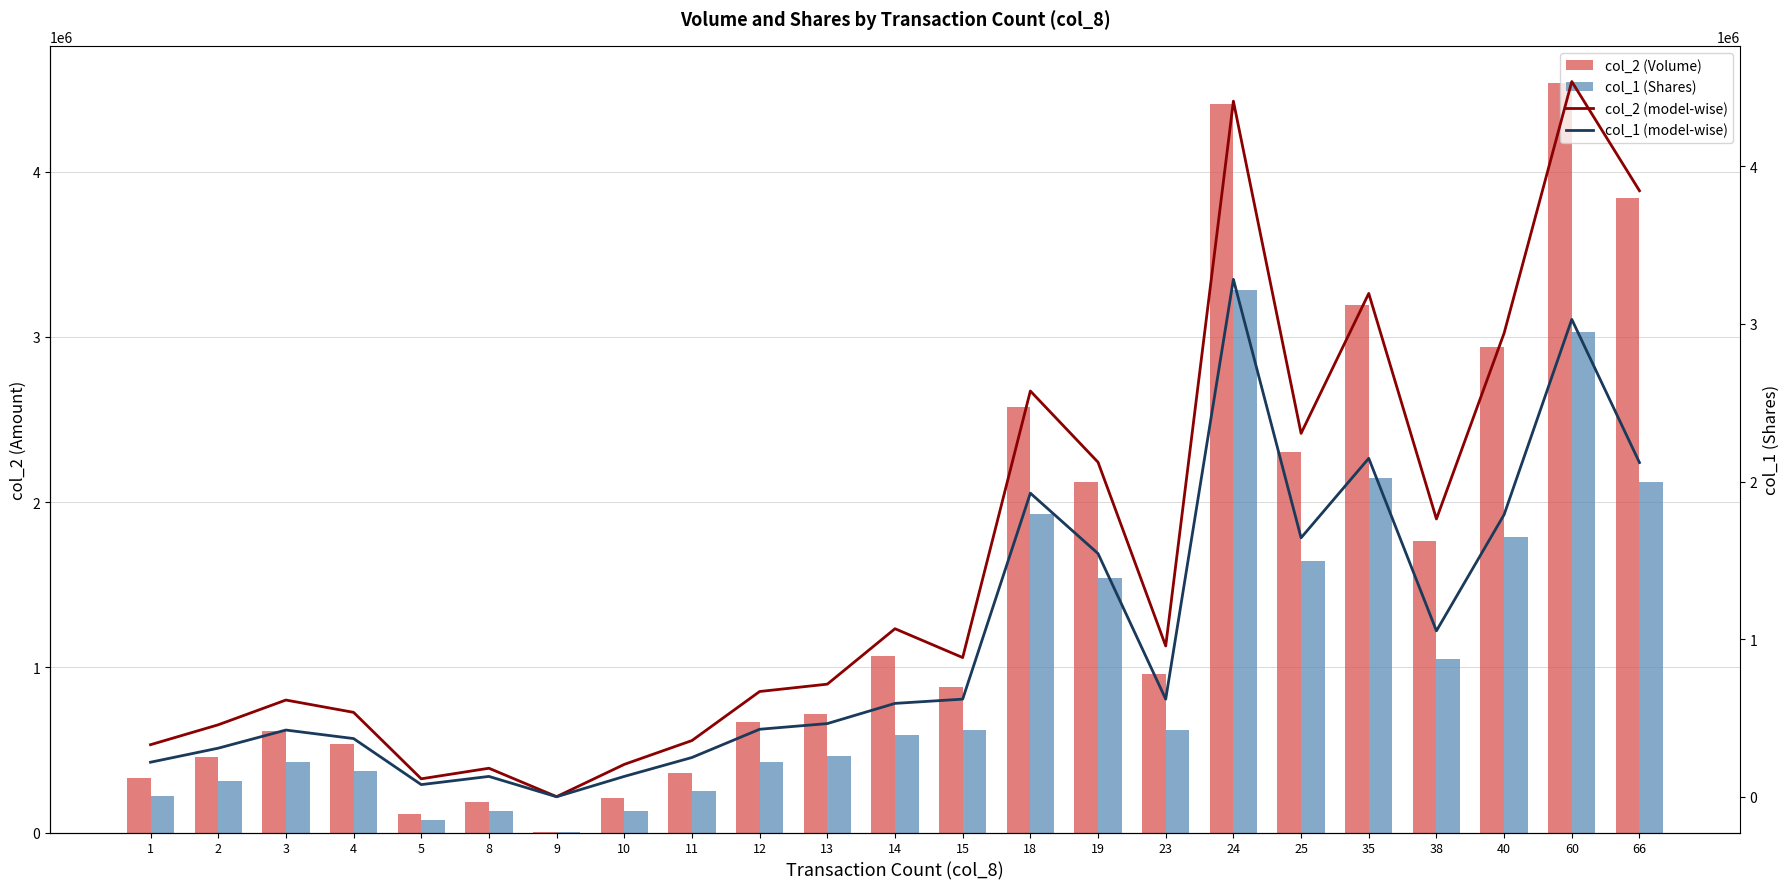

How many values in the col_1 (model-wise) series exceed 593000?

11